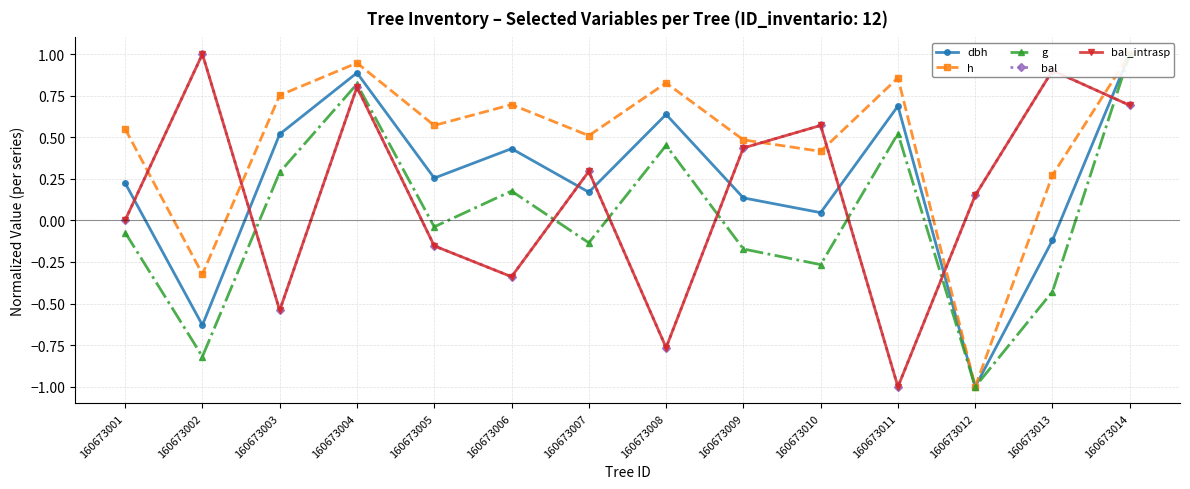

In g, how many points are higher than both neighbors (excluding endpoints)?

4